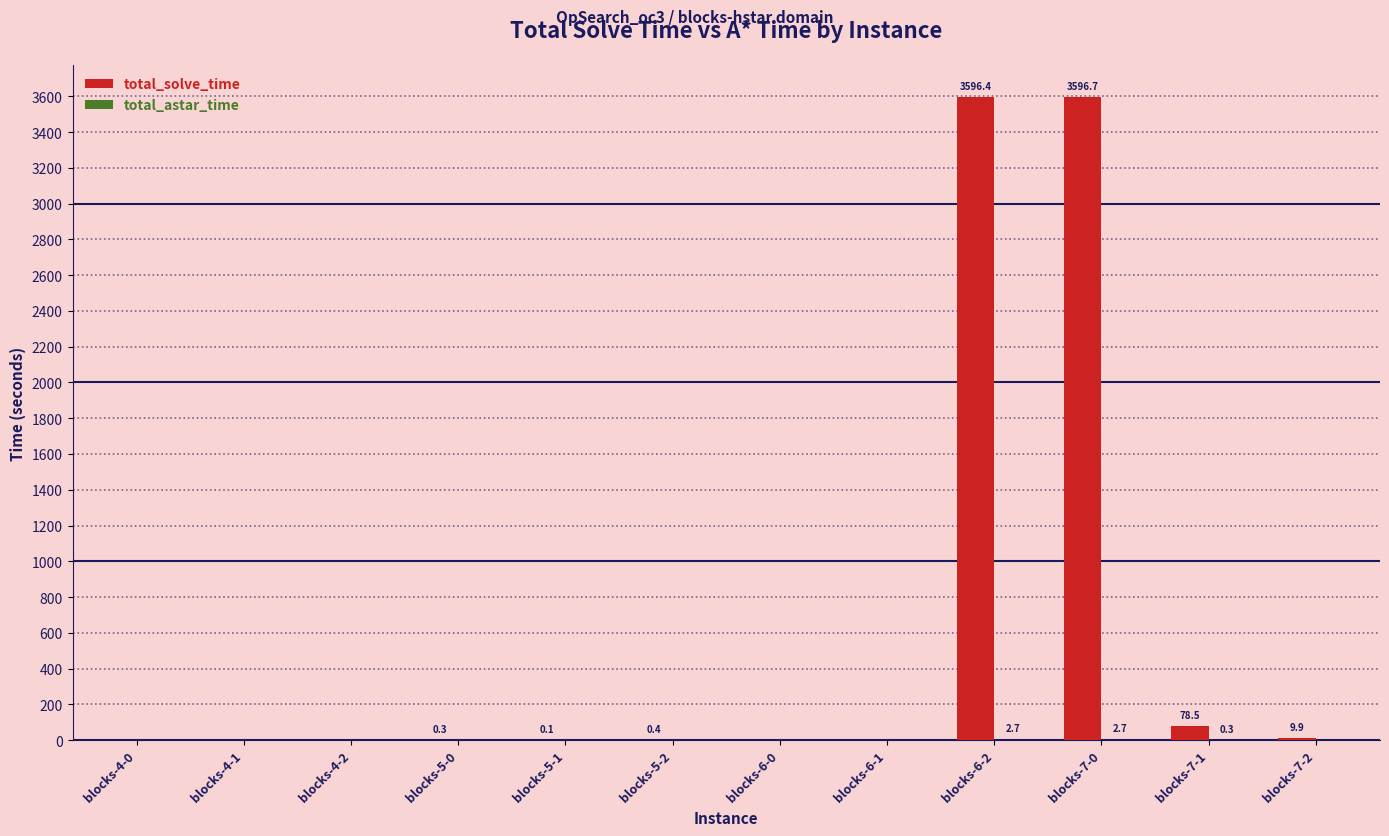

Which series has the largest total across all categories?

total_solve_time